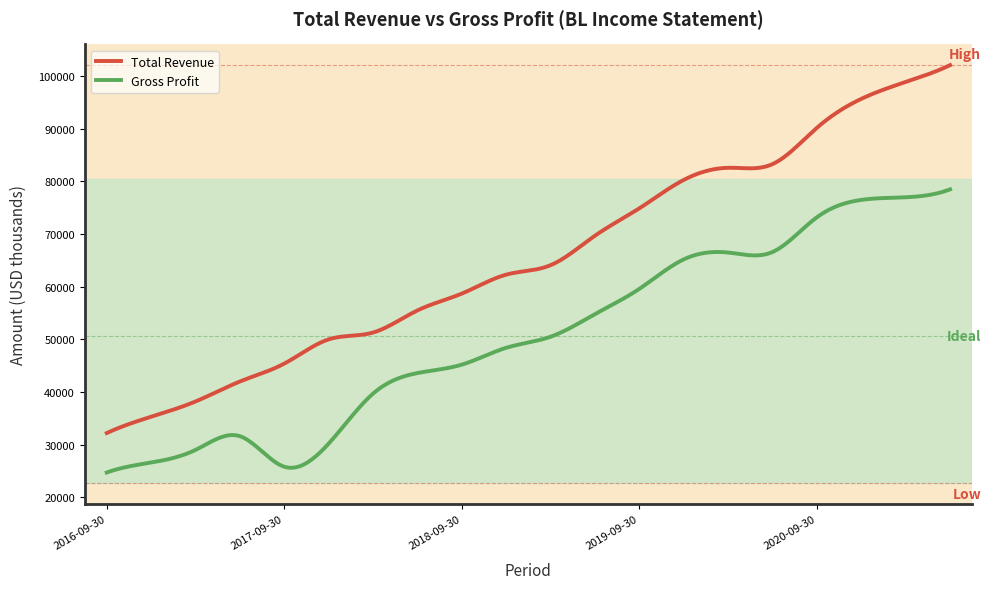

Rank the series by their maximum value, from lowest to highest.

Gross Profit, Total Revenue